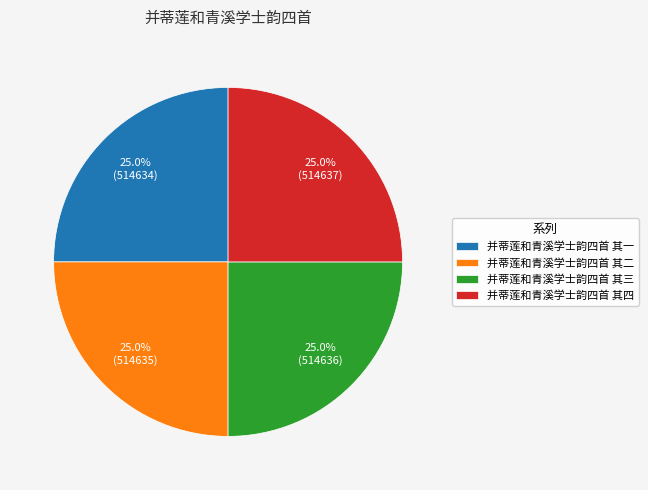

Is there any slice that represents more than half of the pie?

No